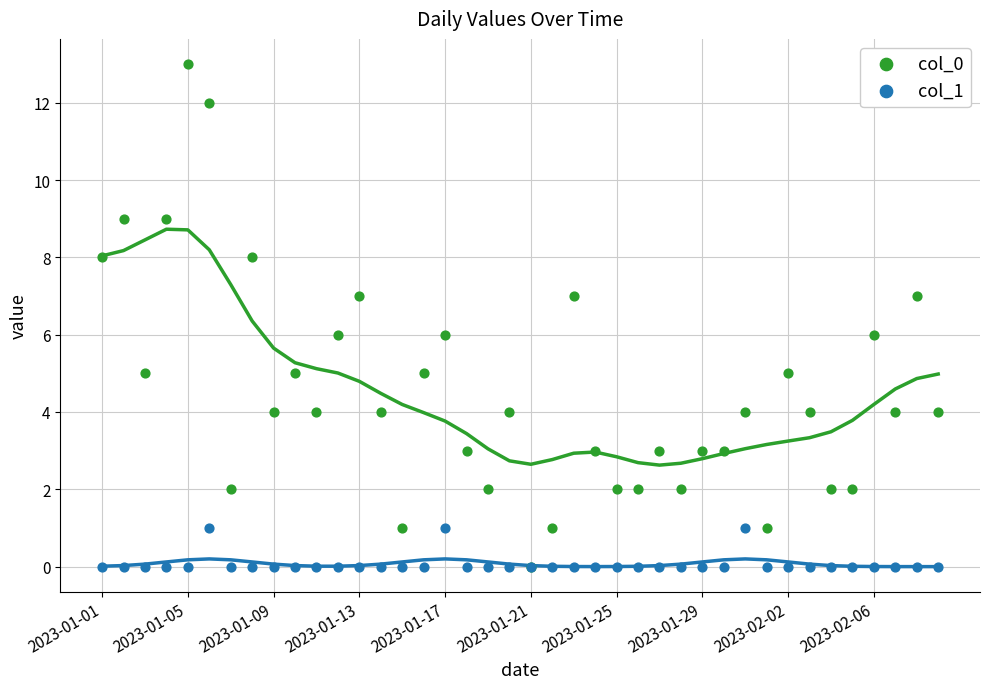

Which series contains the highest Y value?

col_0